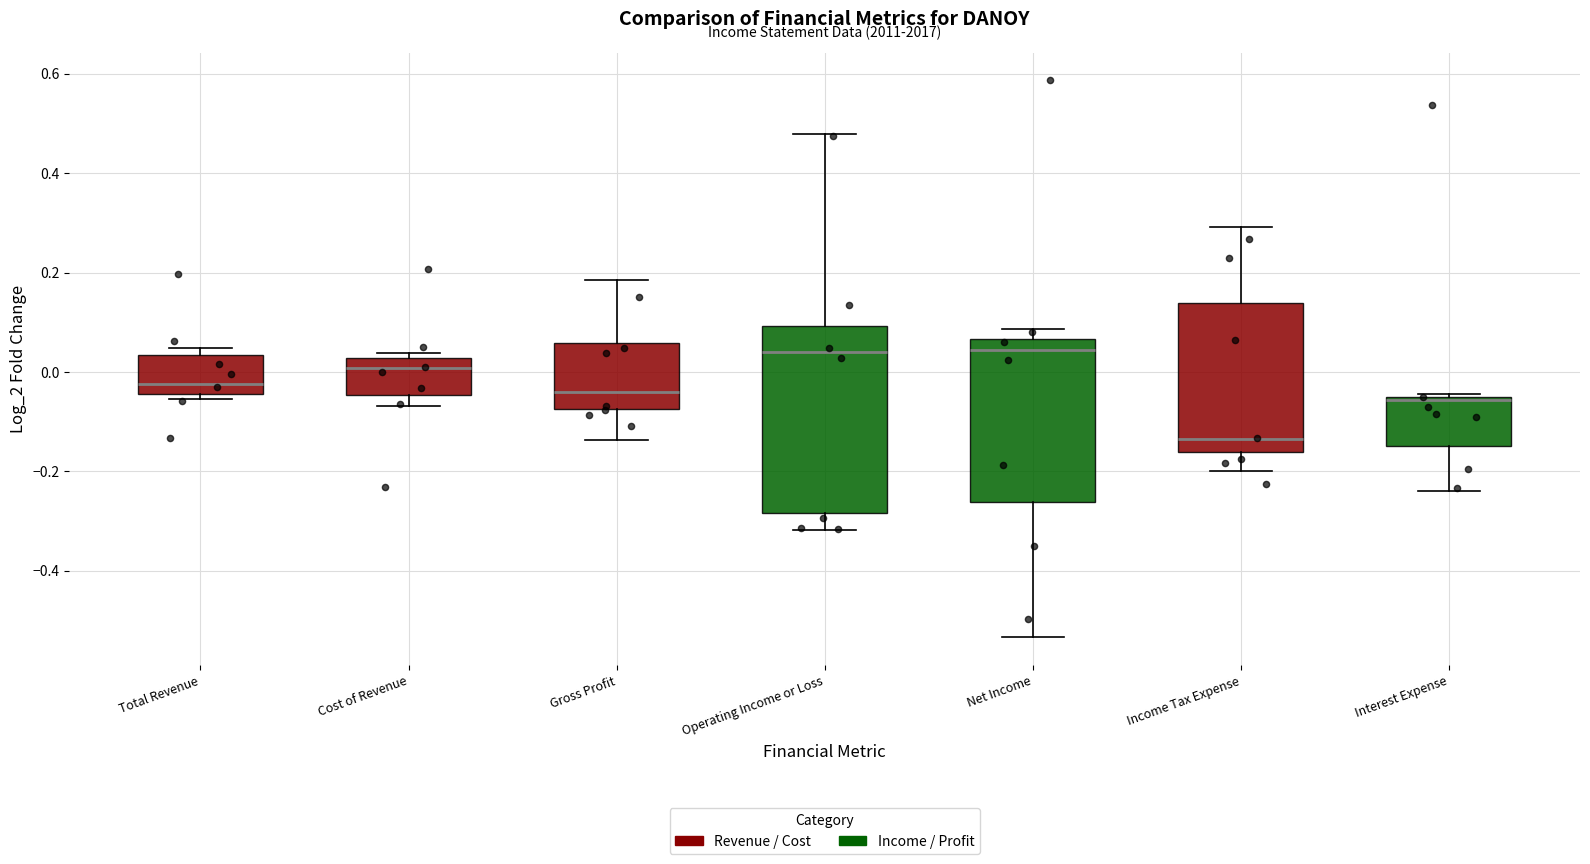

Where is the upper edge of the box for Net Income on the y-axis? The values are not printed on the chart, so give them approximately, as read against the axis.

0.06